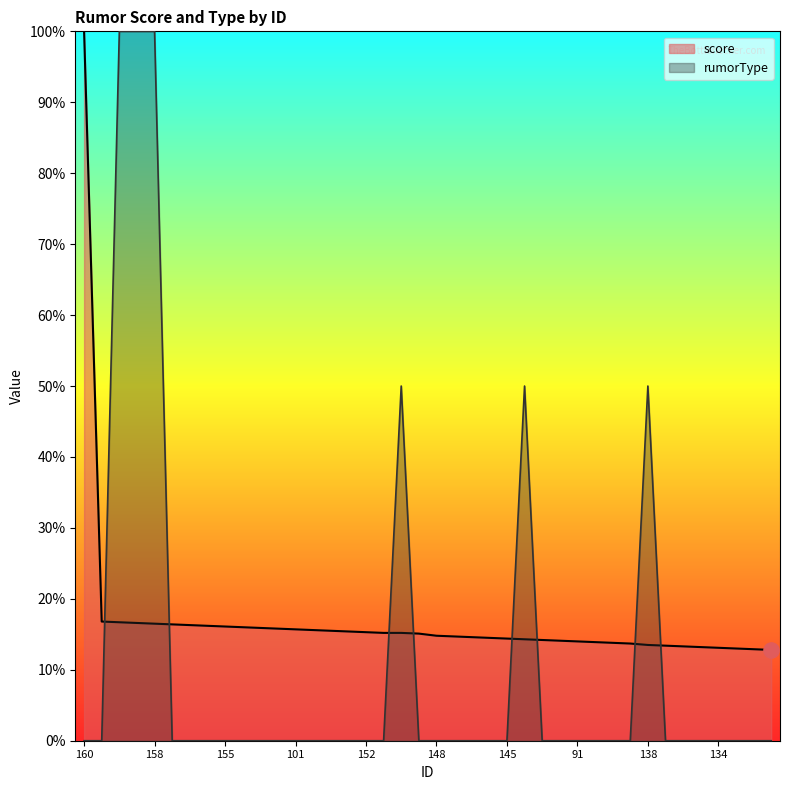

Which series contains the lowest Y value?

rumorType